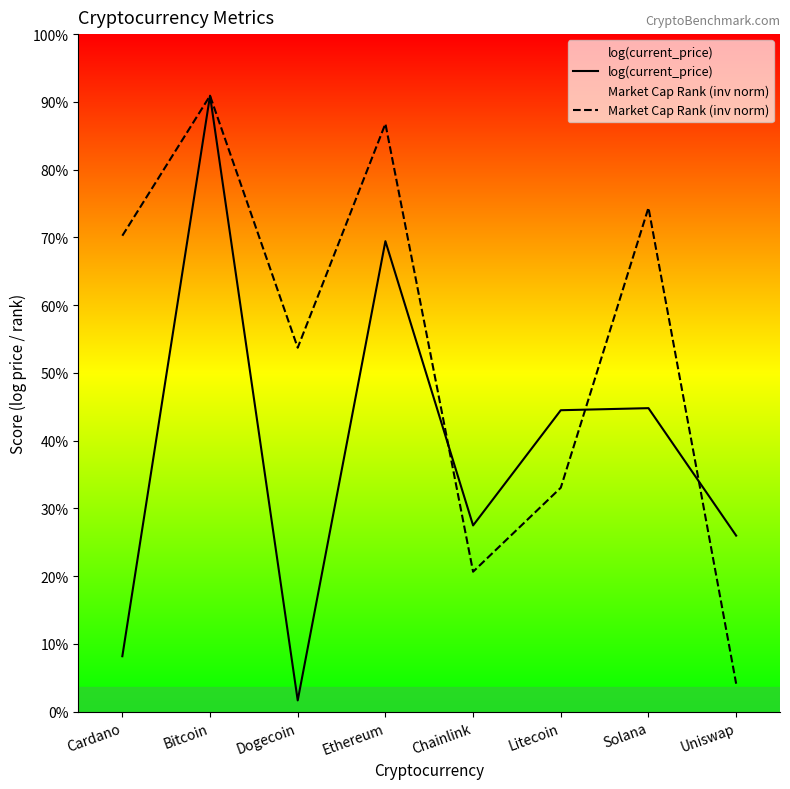

At how many categories does at least one series exceed 2?

8